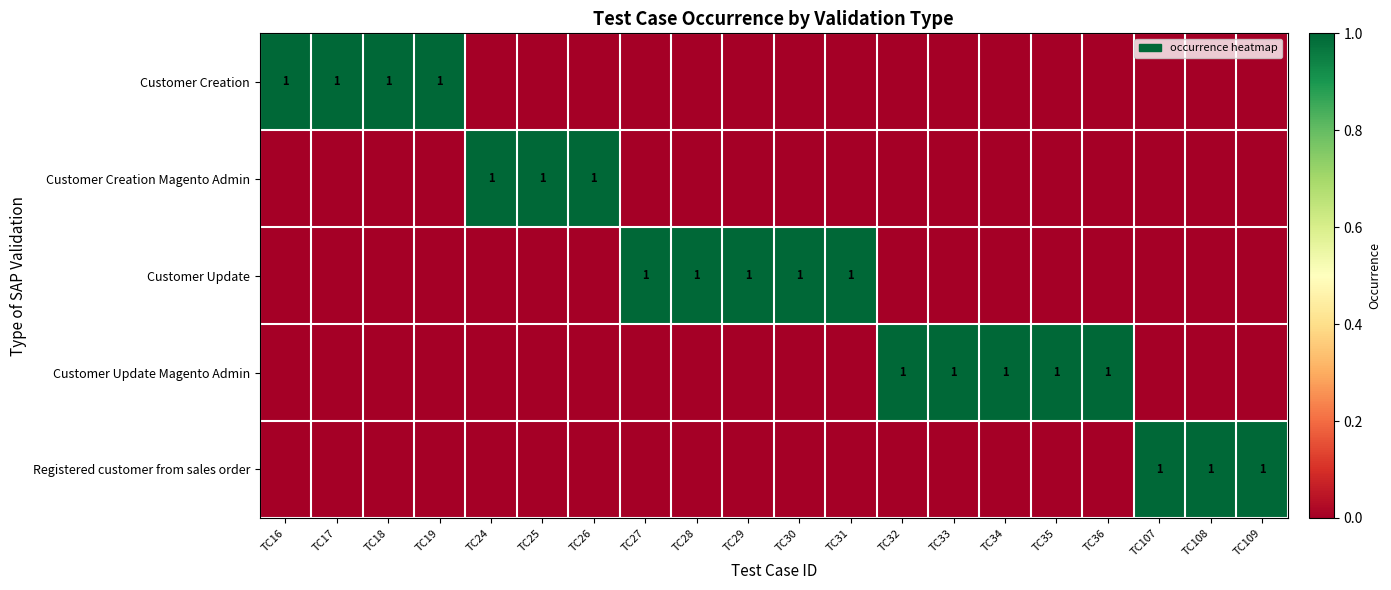

The value of Registered customer from sales order at TC28 is 1. True or false?

False